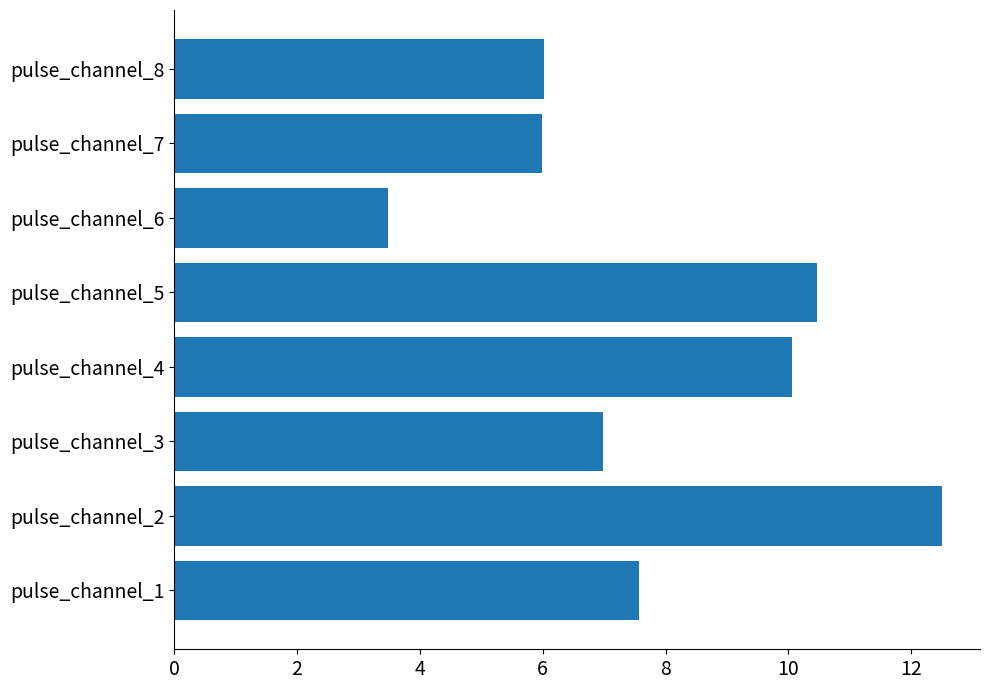

What is the ratio of the value at pulse_channel_6 to the value at pulse_channel_3?

0.5